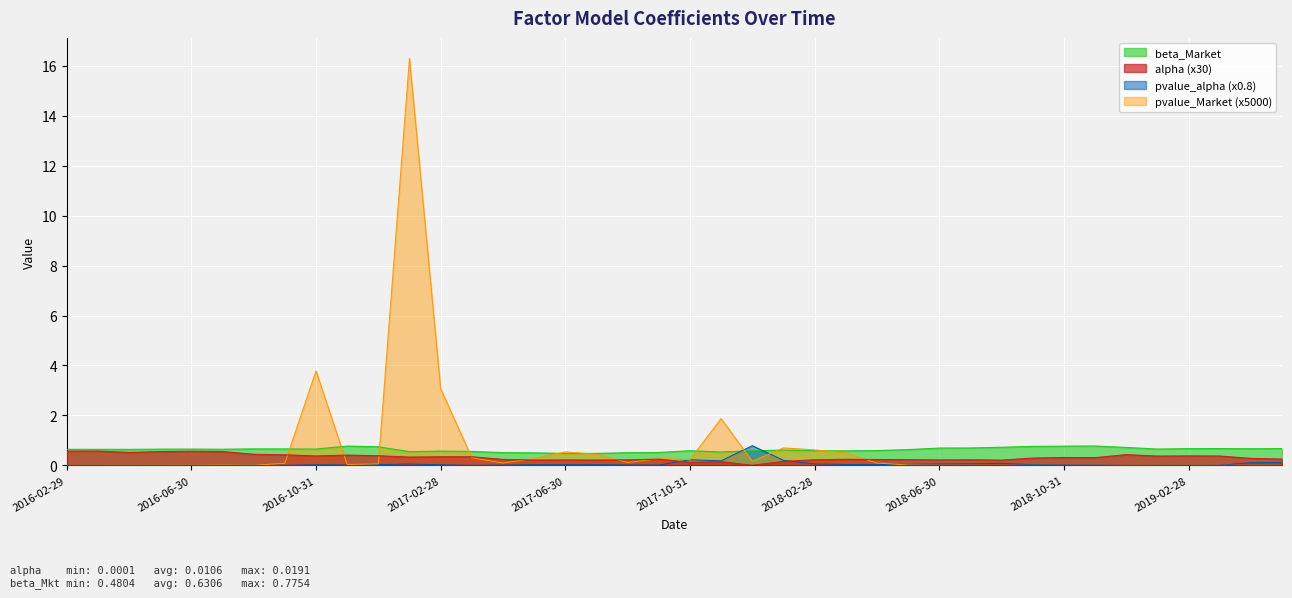

What position from the left is 2017-02-28?

13